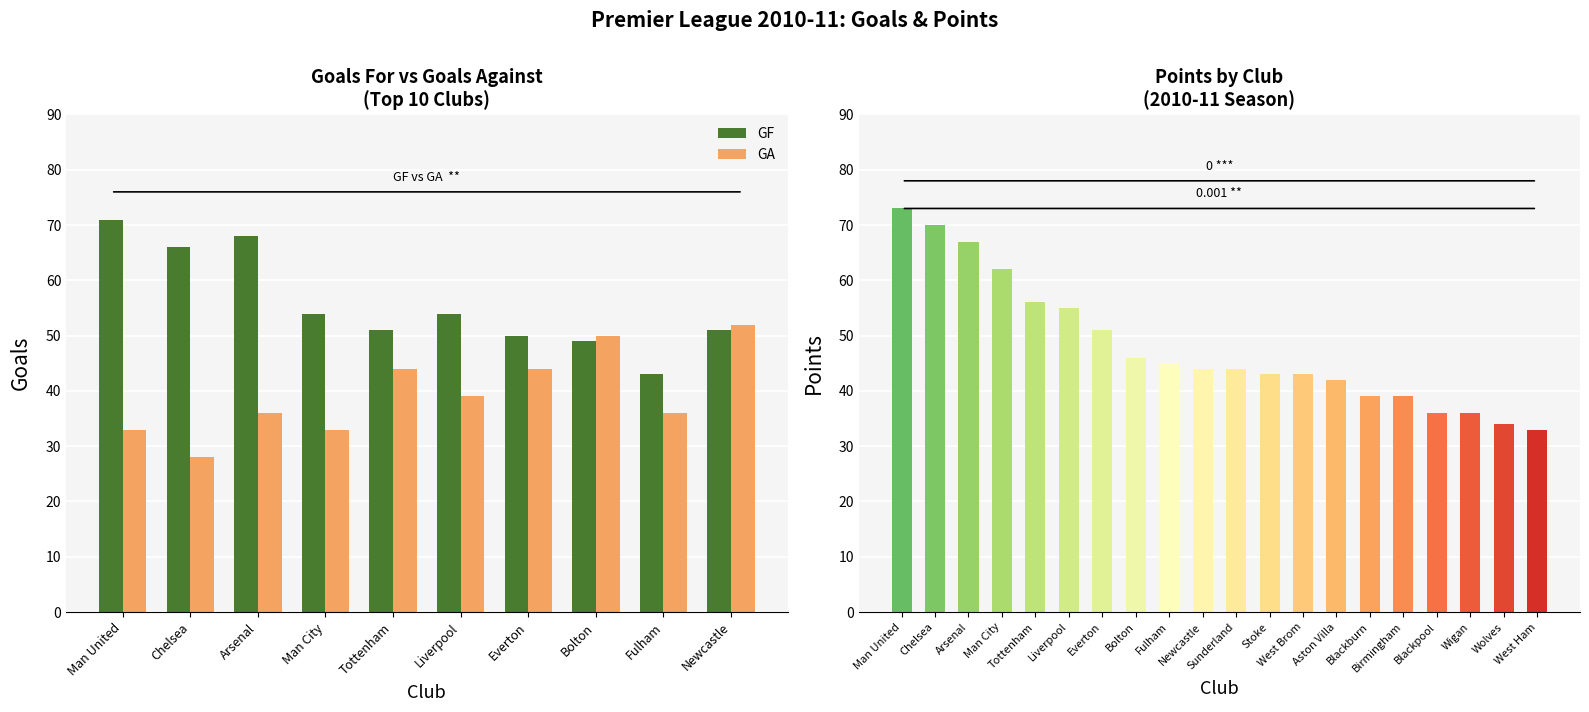

The GA series shows 45 at Man United. True or false?

False